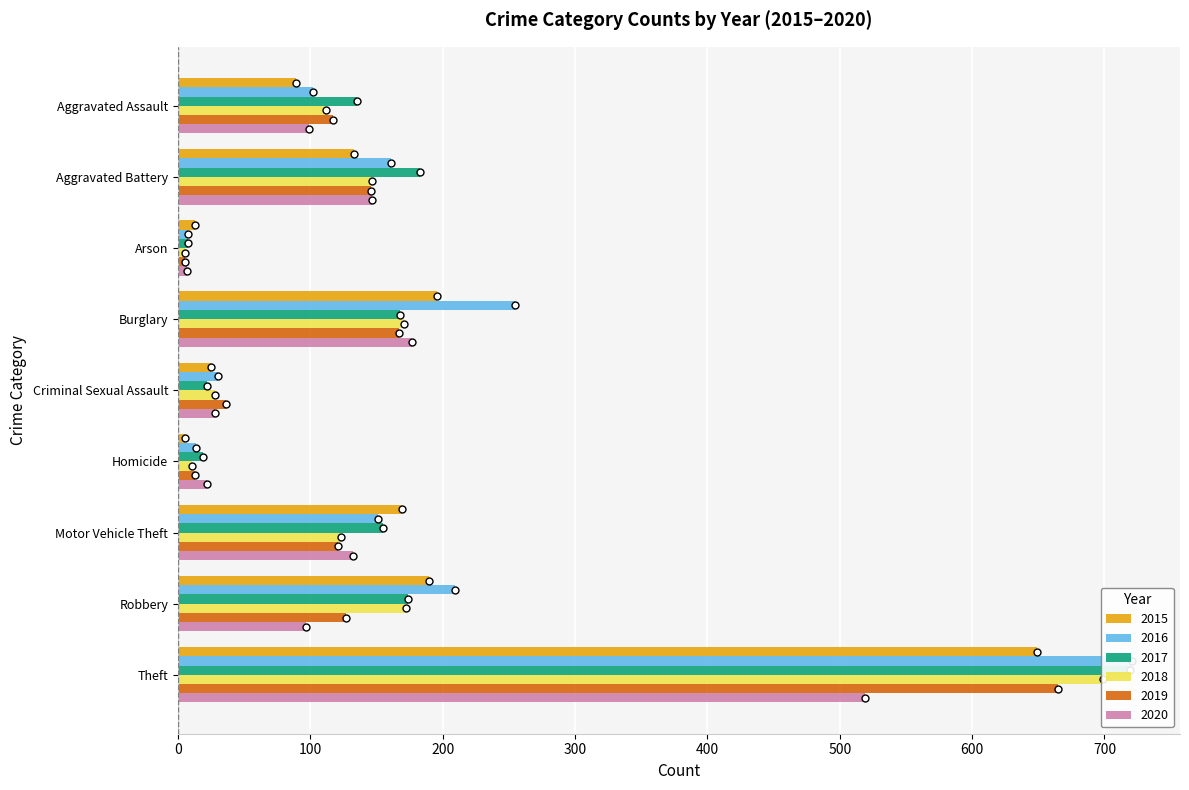

Are the bars horizontal?

Yes